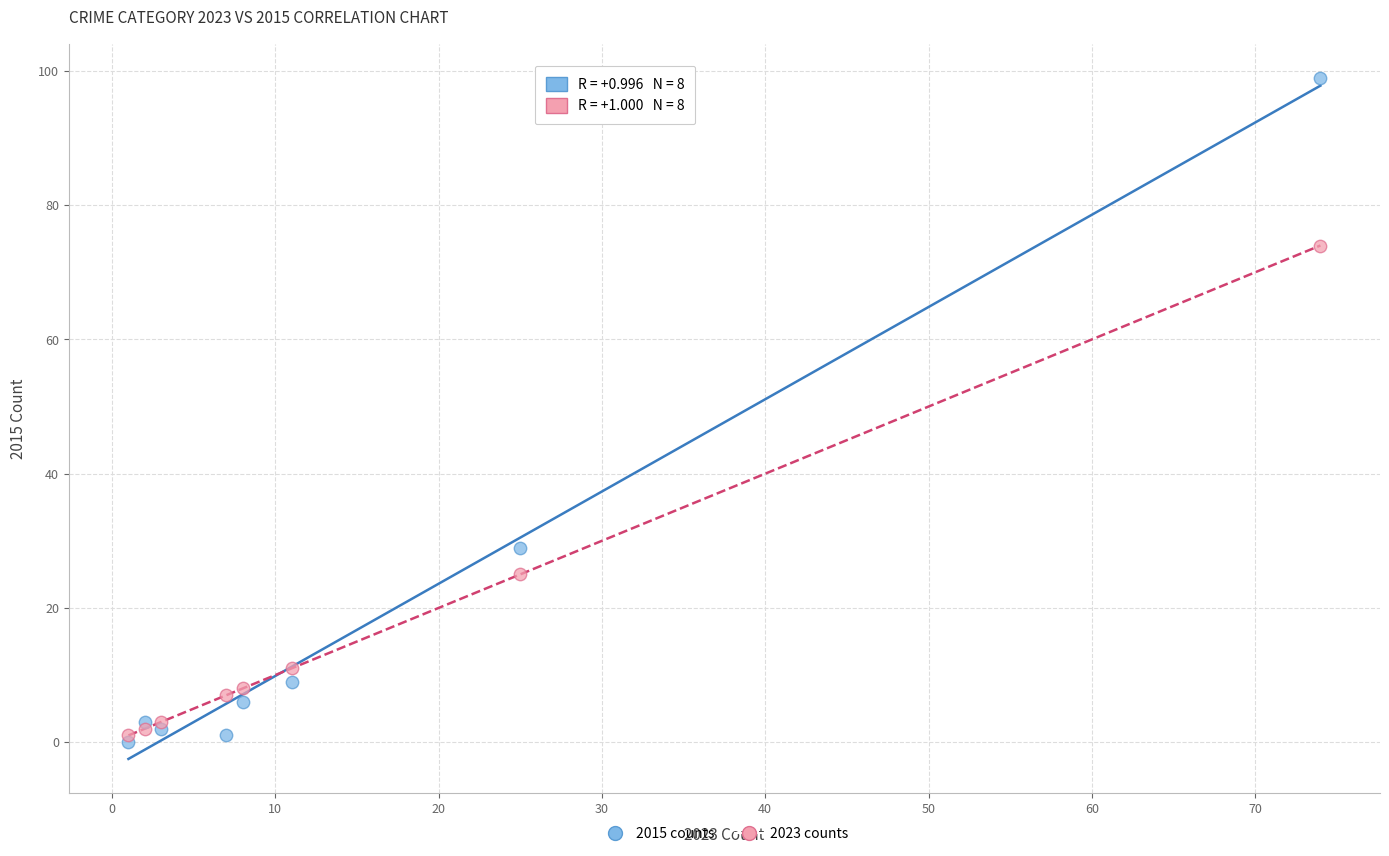

Which series contains the lowest Y value?

2015 counts